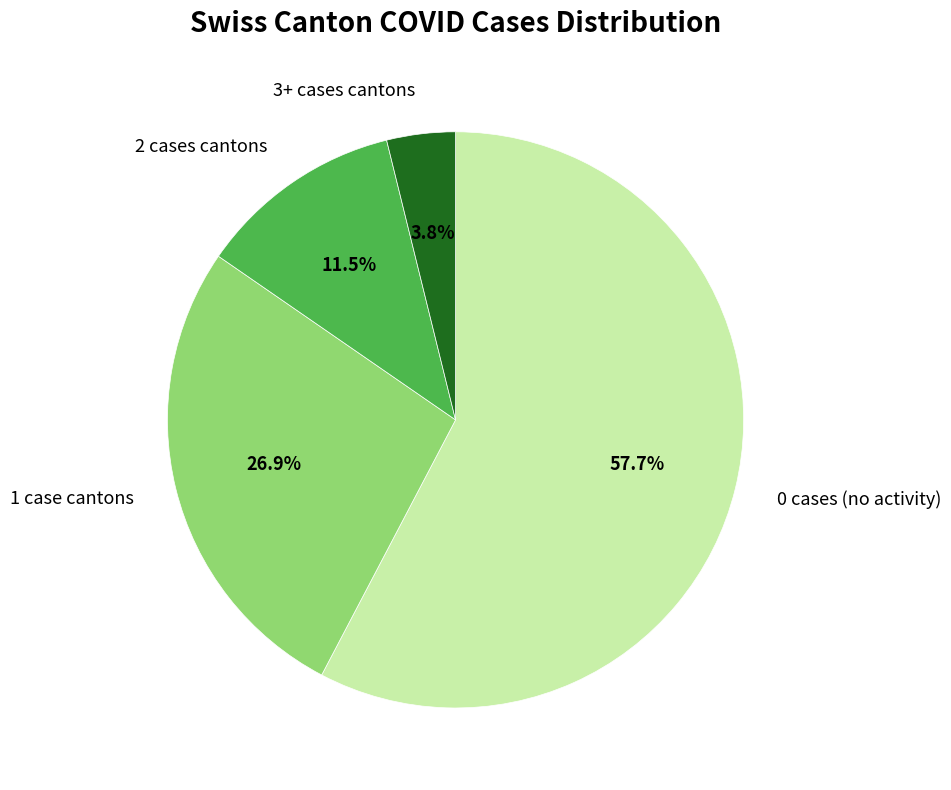

Between 3+ cases cantons and 0 cases (no activity), which is larger?

0 cases (no activity)